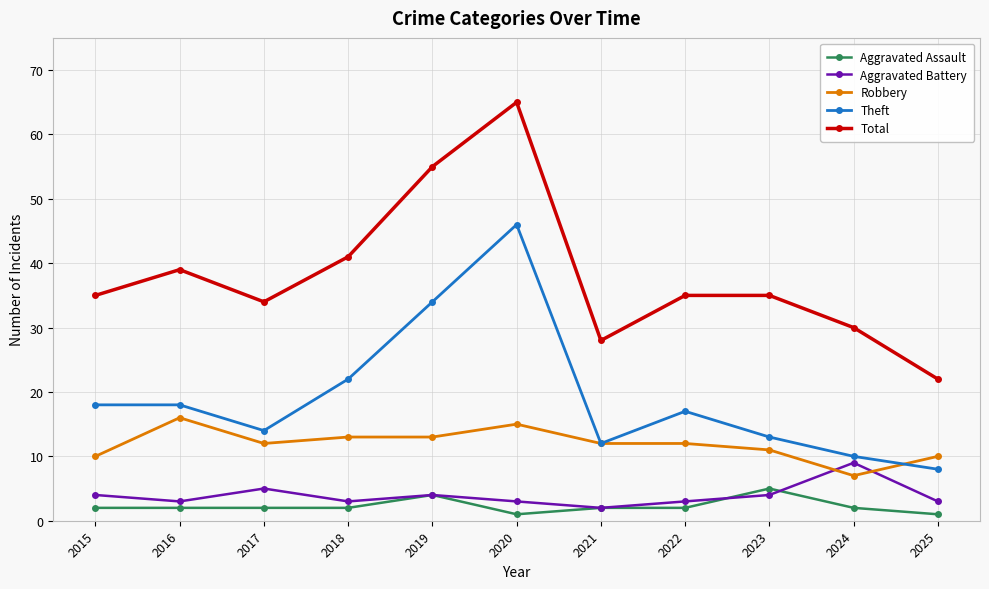

Is this an area chart (filled region under the line)?

No